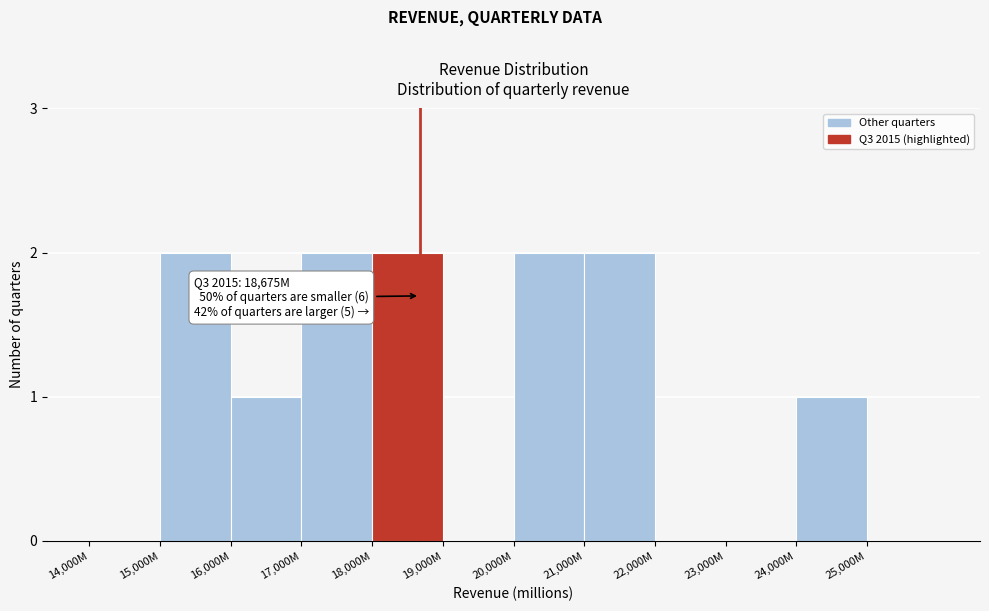

Reading left to right, transcribe all the data shown in this chart.

14,000M=0	15,000M=2	16,000M=1	17,000M=2	18,000M=2	19,000M=0	20,000M=2	21,000M=2	22,000M=0	23,000M=0	24,000M=1	25,000M=0